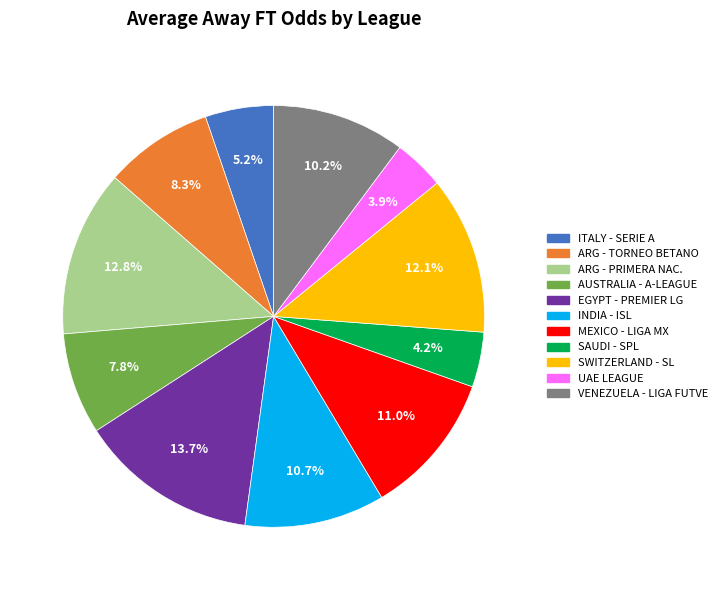

Is there a majority slice in this chart?

No